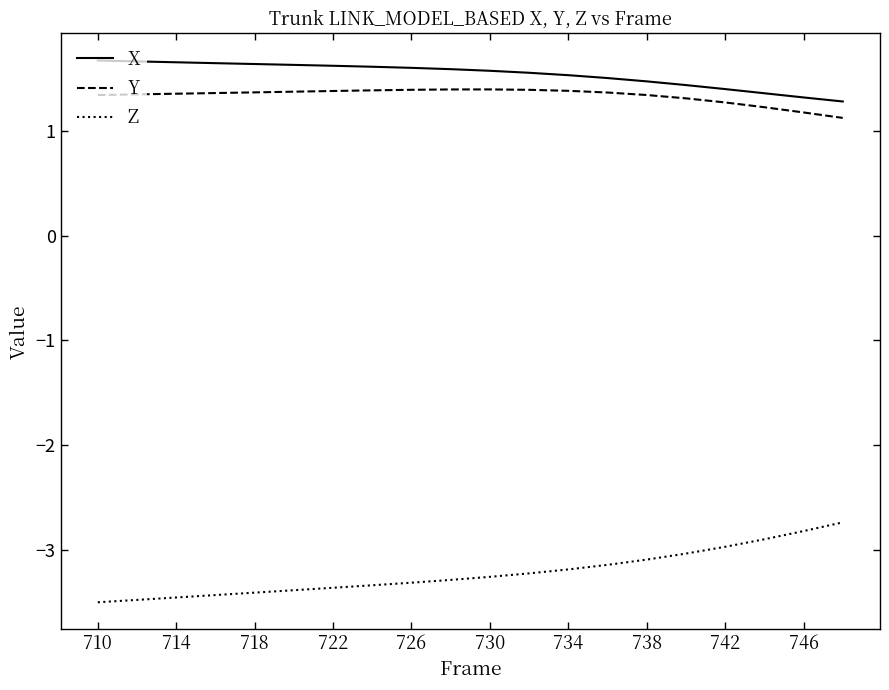

True or false: Z and Y cross at least once.

False